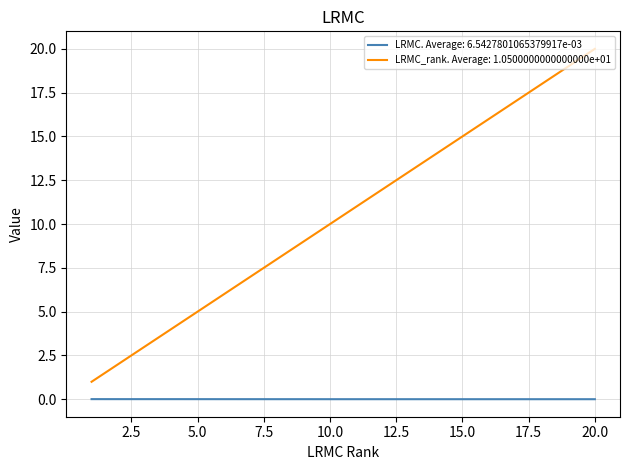

Which series has the largest total across all categories?

LRMC_rank. Average: 1.0500000000000000e+01